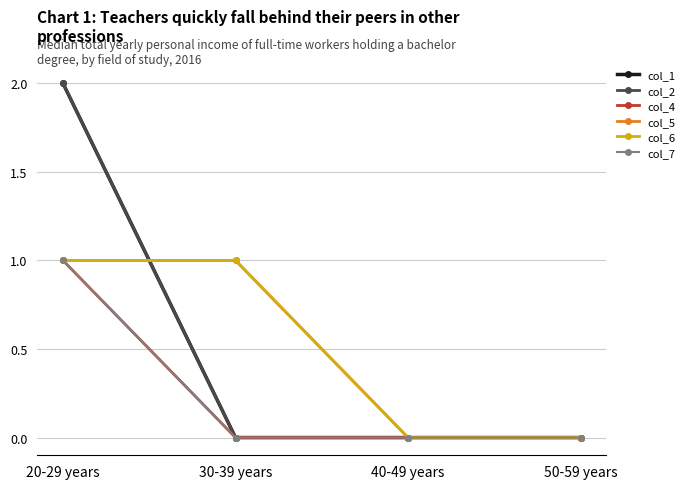

Does the chart have visible grid lines?

Yes